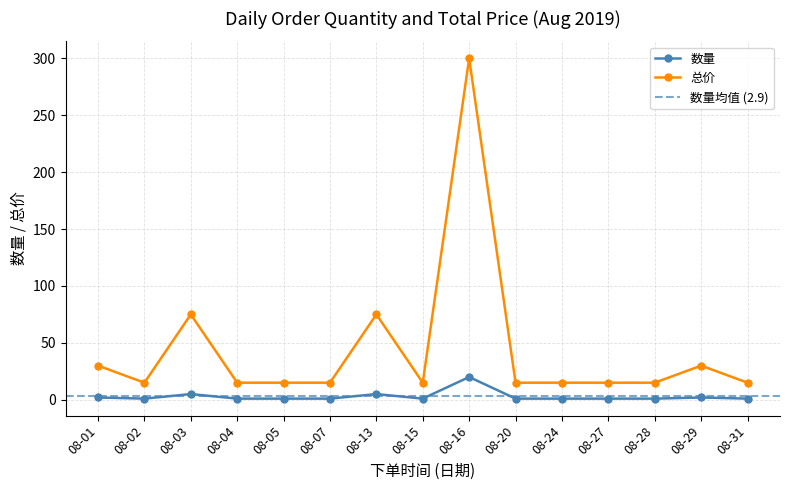

Is it true that 数量 equals 1 at 08-05?

True